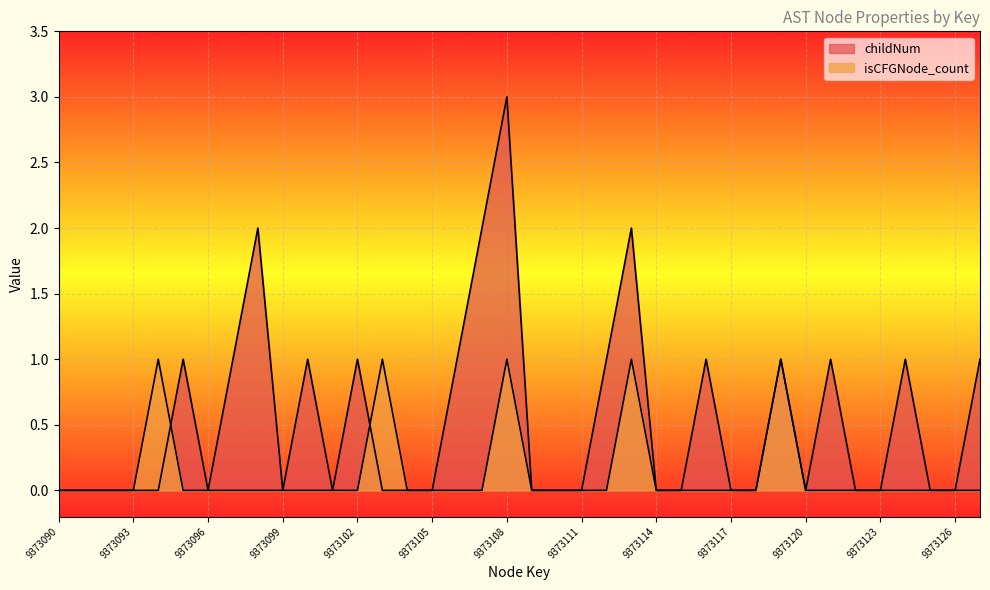

Reading left to right, transcribe all the data shown in this chart.

childNum: 9373090=0	9373091=0	9373092=0	9373093=0	9373094=0	9373095=1	9373096=0	9373097=1	9373098=2	9373099=0	9373100=1	9373101=0	9373102=1	9373103=0	9373104=0	9373105=0	9373106=1	9373107=2	9373108=3	9373109=0	9373110=0	9373111=0	9373112=1	9373113=2	9373114=0	9373115=0	9373116=1	9373117=0	9373118=0	9373119=1	9373120=0	9373121=1	9373122=0	9373123=0	9373124=1	9373125=0	9373126=0	9373127=1
isCFGNode_count: 9373090=0	9373091=0	9373092=0	9373093=0	9373094=1	9373095=0	9373096=0	9373097=0	9373098=0	9373099=0	9373100=0	9373101=0	9373102=0	9373103=1	9373104=0	9373105=0	9373106=0	9373107=0	9373108=1	9373109=0	9373110=0	9373111=0	9373112=0	9373113=1	9373114=0	9373115=0	9373116=0	9373117=0	9373118=0	9373119=1	9373120=0	9373121=0	9373122=0	9373123=0	9373124=0	9373125=0	9373126=0	9373127=0